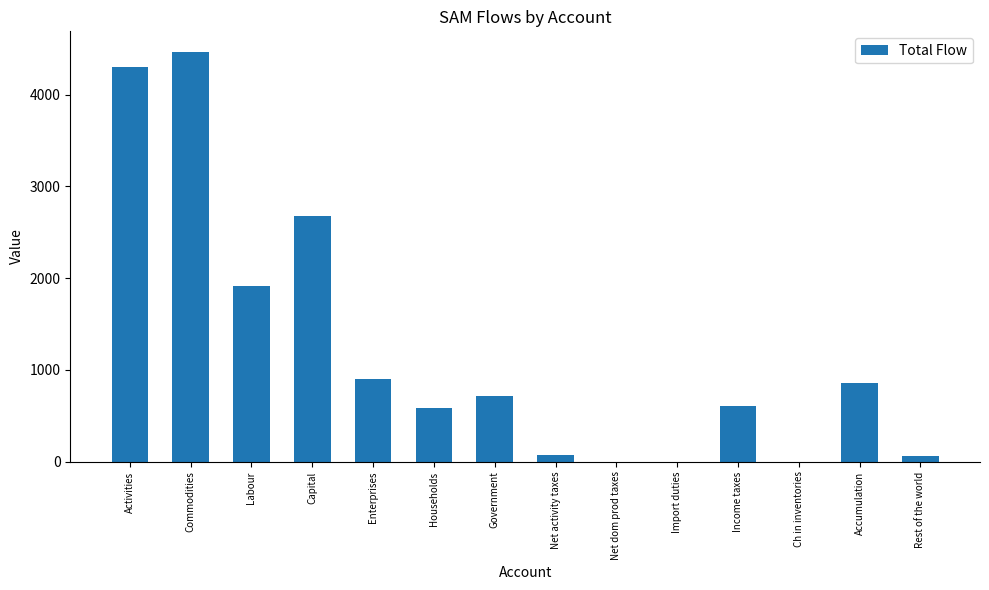

What is the sum of all values?

17152.1